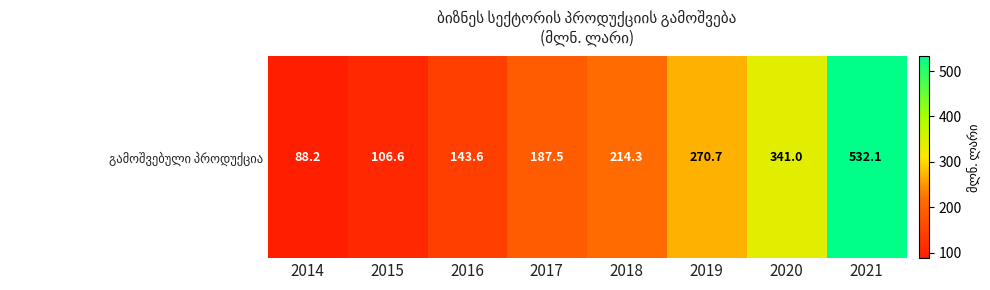

What is the average value?

235.5